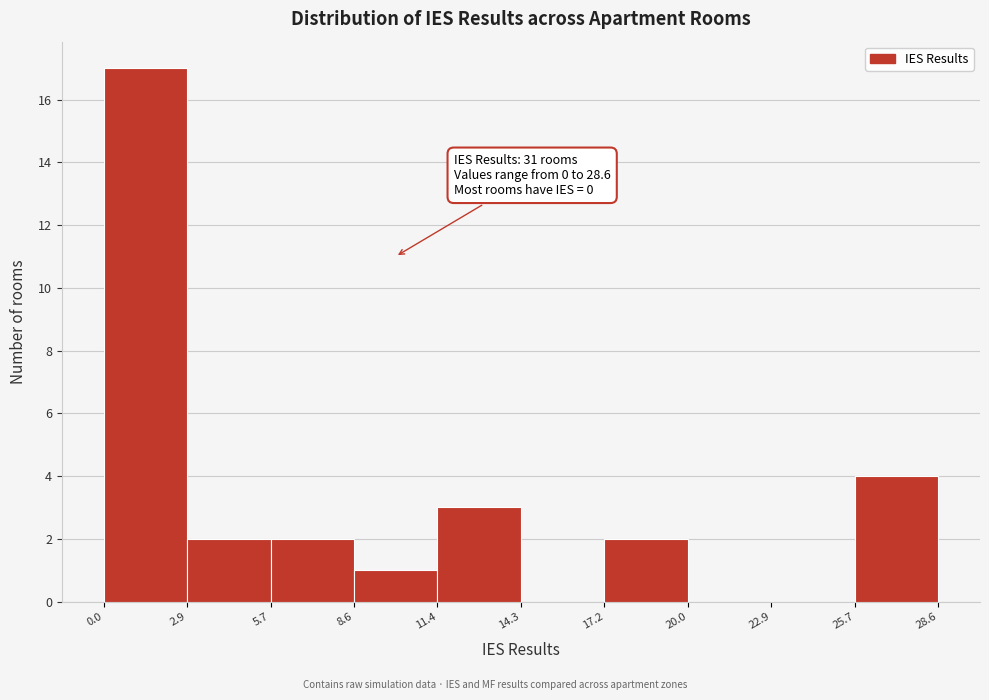

Over which range of the x-axis is the bar tallest?

0.0 to 2.9